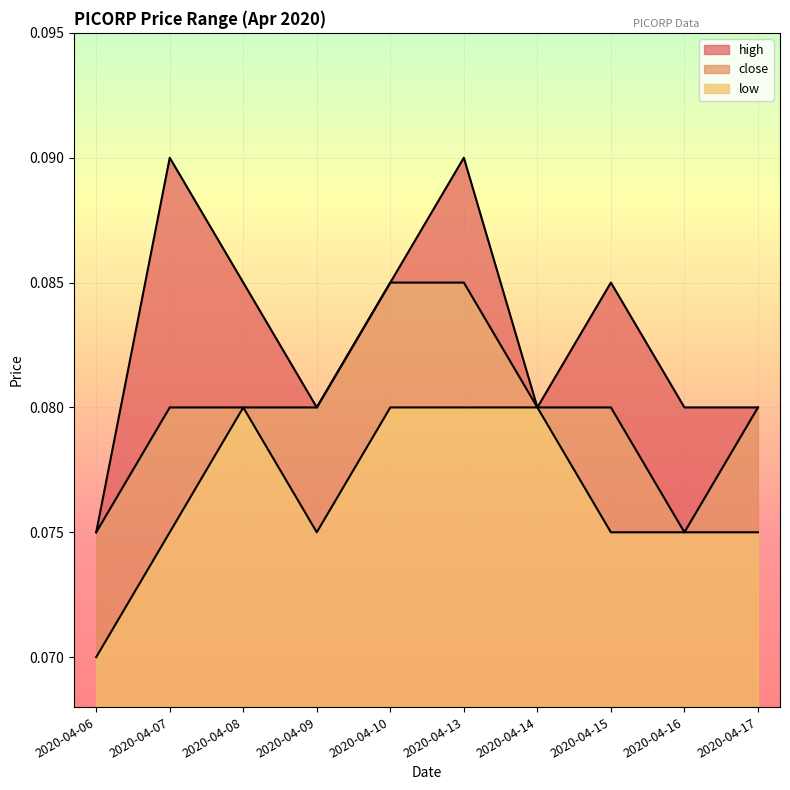

What is the average value of the high series?

0.1